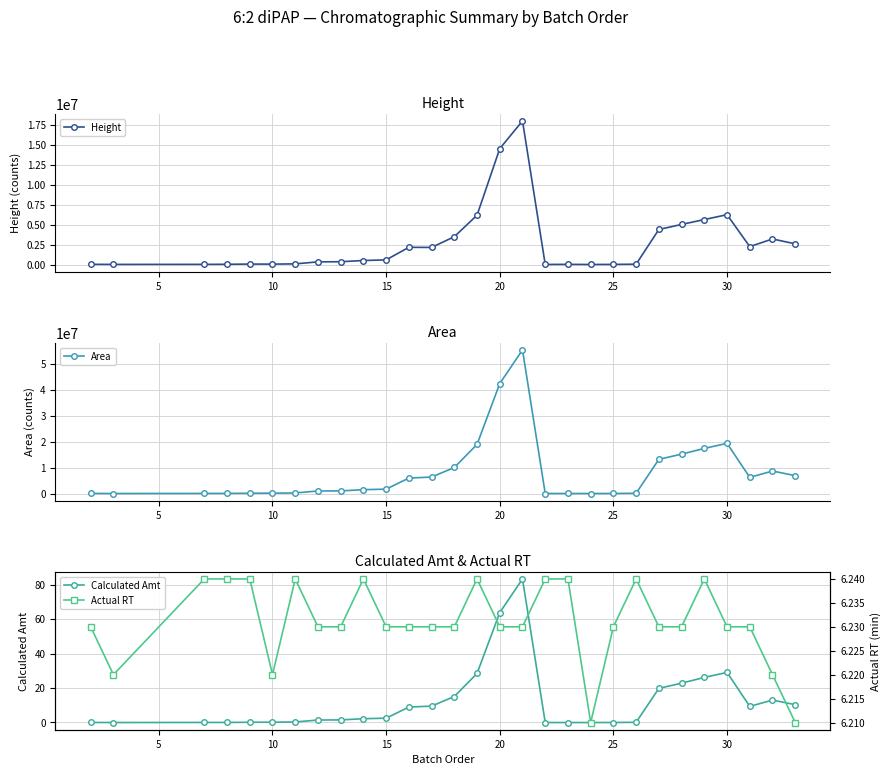

True or false: Height has more than 2 points higher than both neighbors.

True